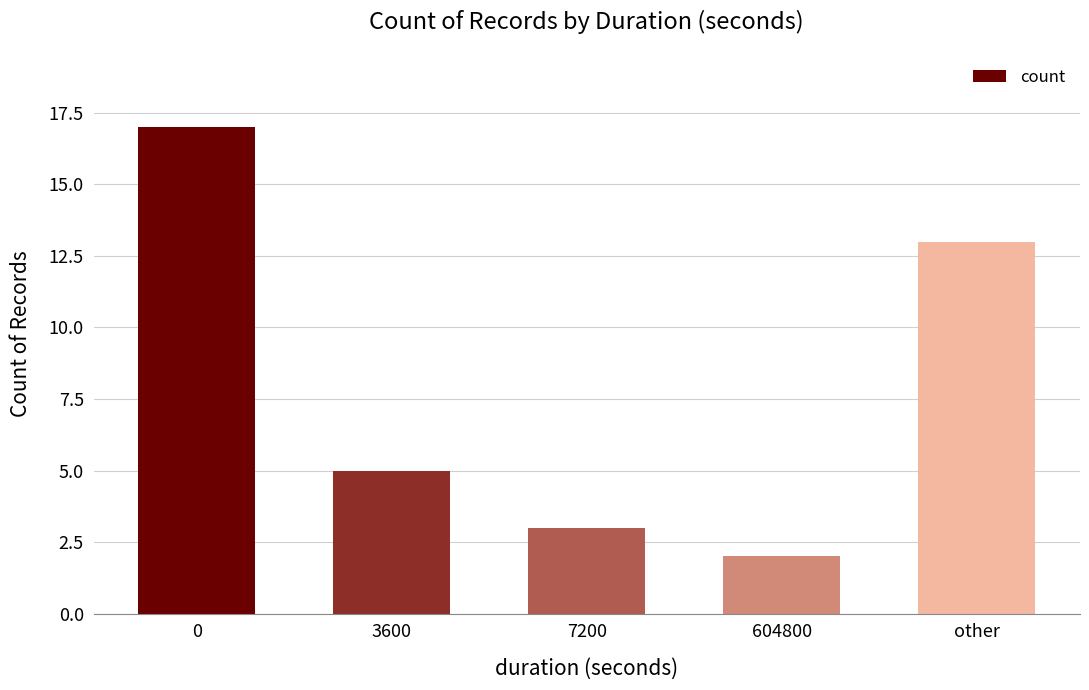

How many bars are there in total?

5